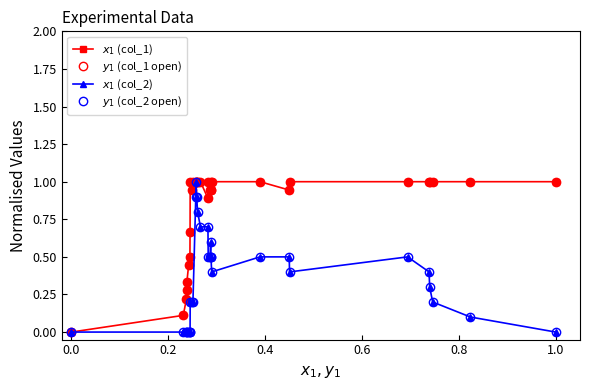

Does the chart have visible grid lines?

No